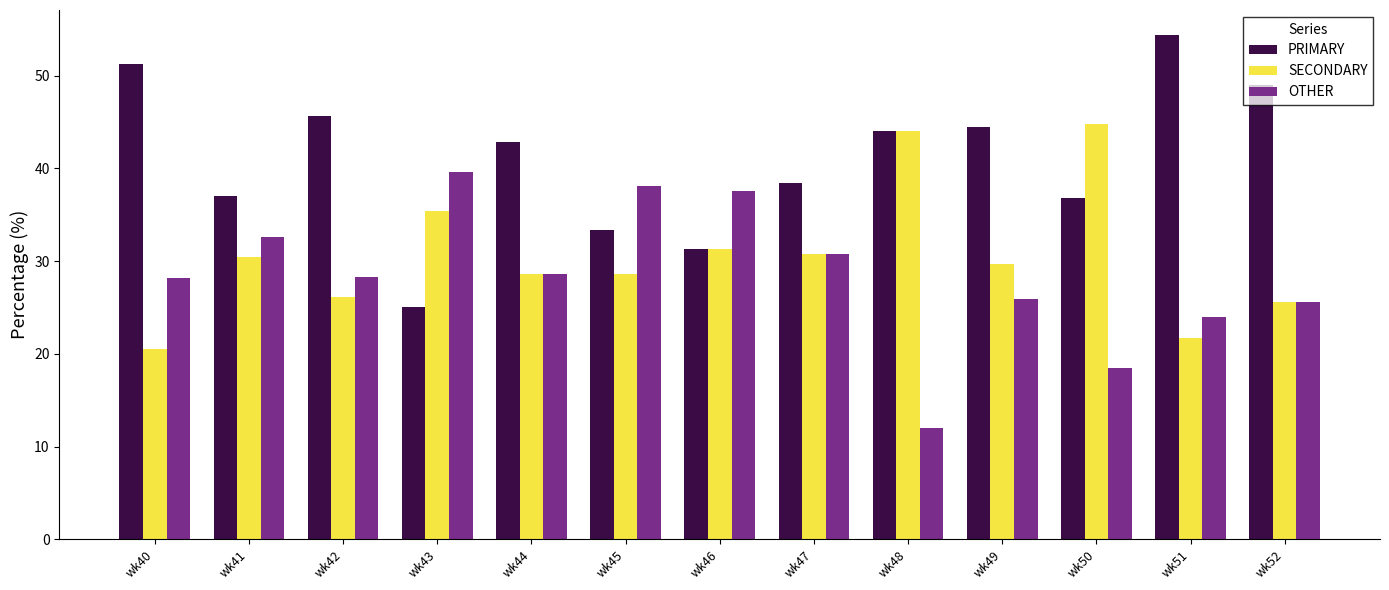

The SECONDARY series shows 20.5 at wk40. True or false?

True